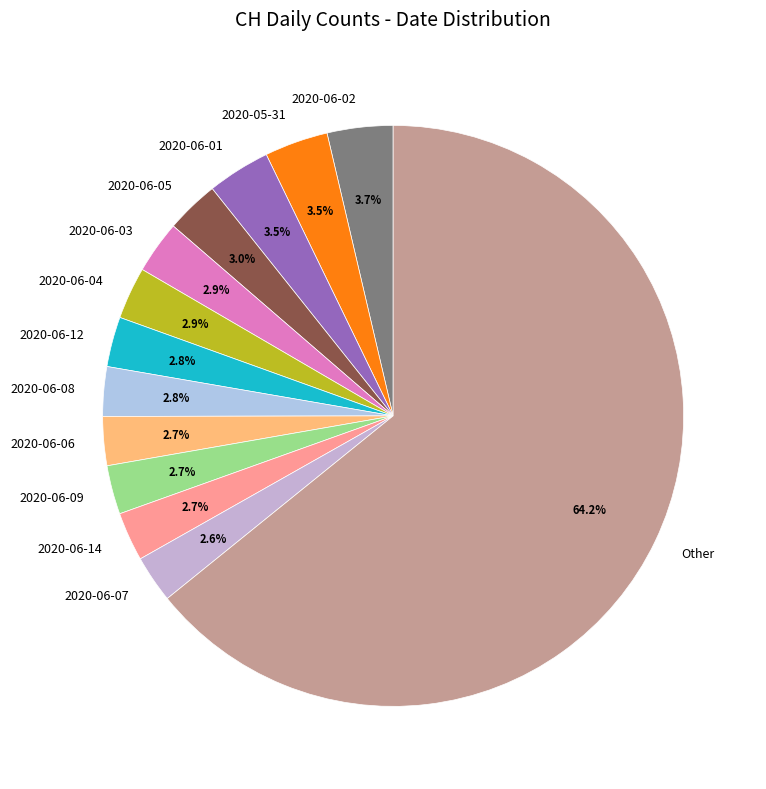

Is it true that 2020-05-31 is 10% of the pie?

False